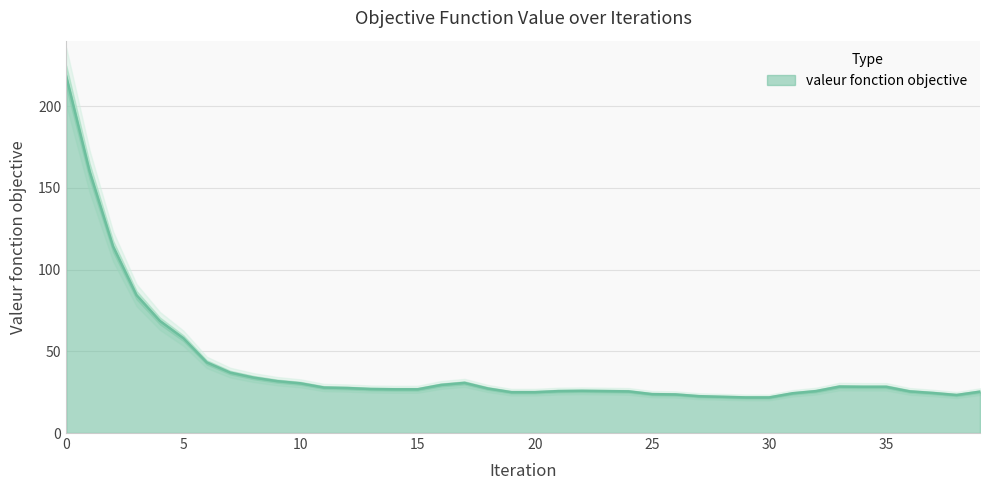

What is the change in value from 19 to 24?

+0.5